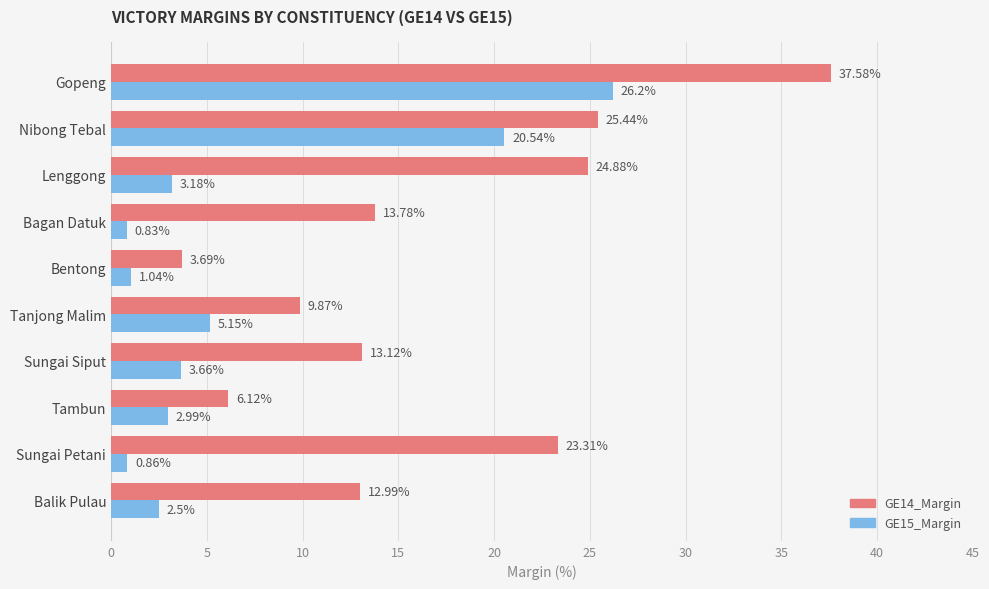

Which label corresponds to the largest value in the chart?

Gopeng